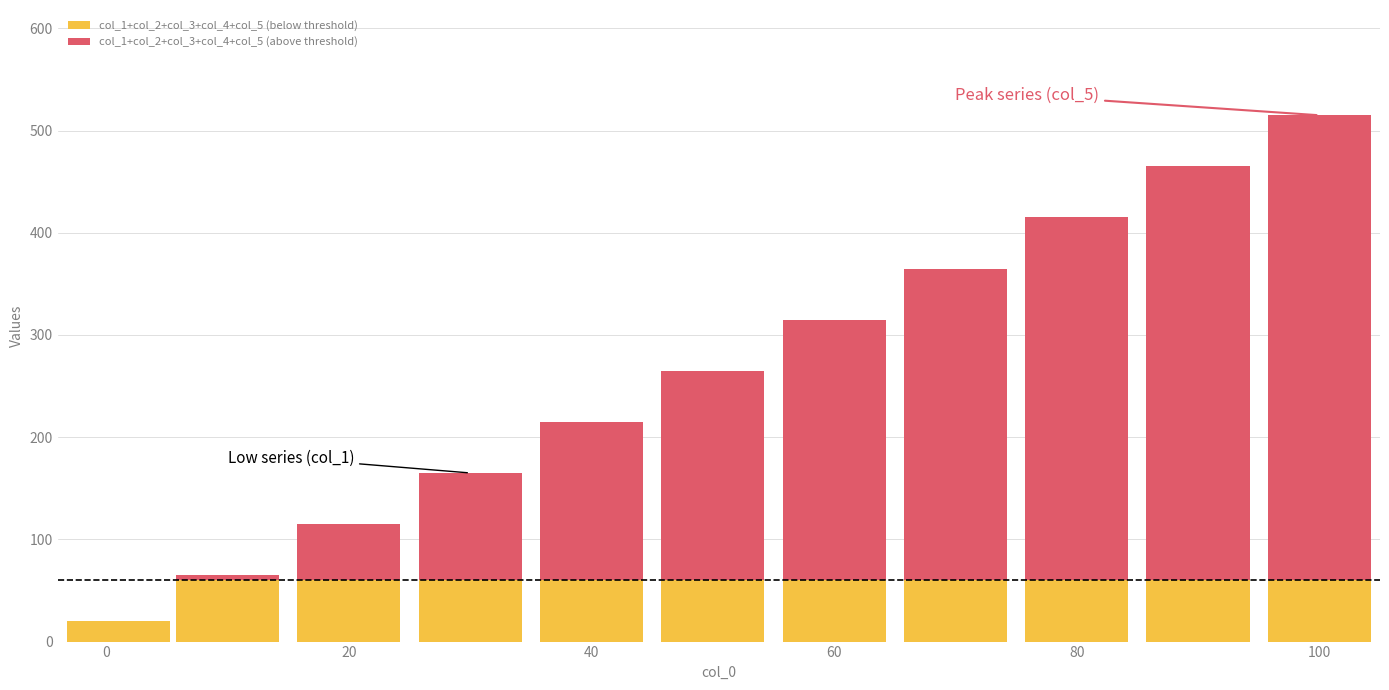

What are all the series names shown in the legend?

col_1+col_2+col_3+col_4+col_5 (below threshold), col_1+col_2+col_3+col_4+col_5 (above threshold)